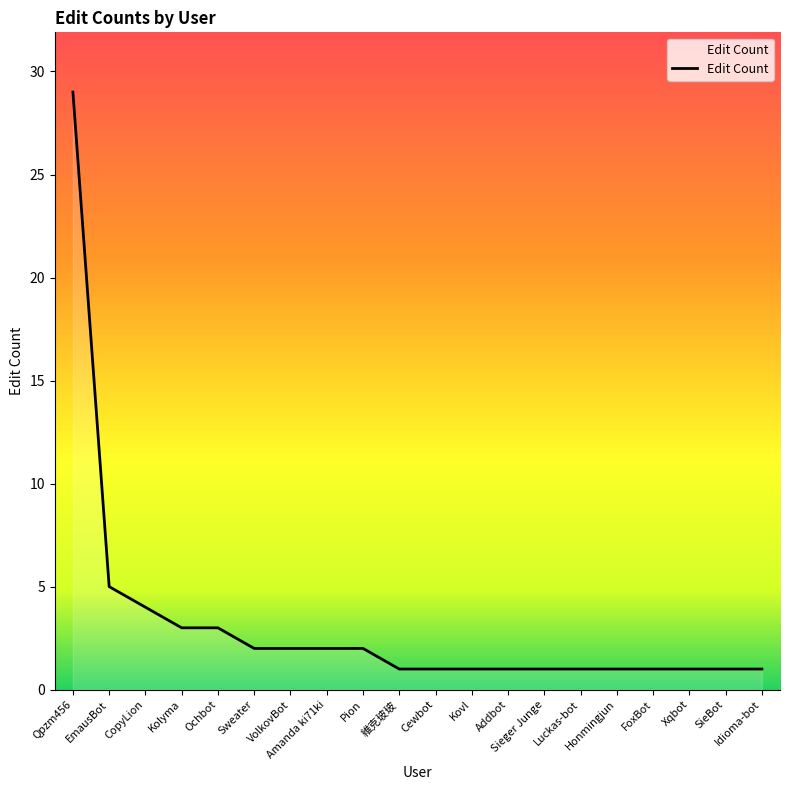

Reading left to right, list all the values displayed in this chart.

29	5	4	3	3	2	2	2	2	1	1	1	1	1	1	1	1	1	1	1